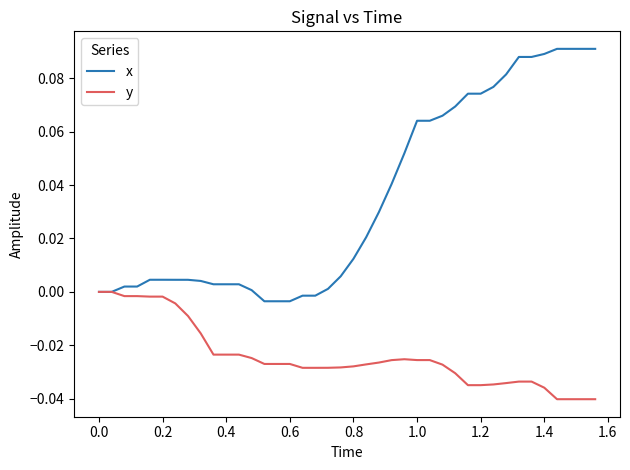

What are all the series names shown in the legend?

x, y